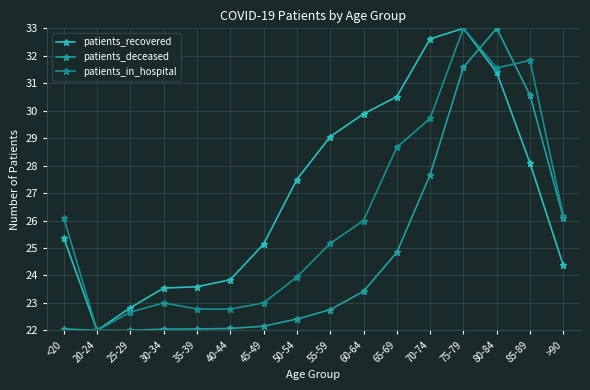

True or false: patients_deceased and patients_recovered cross at least once.

True